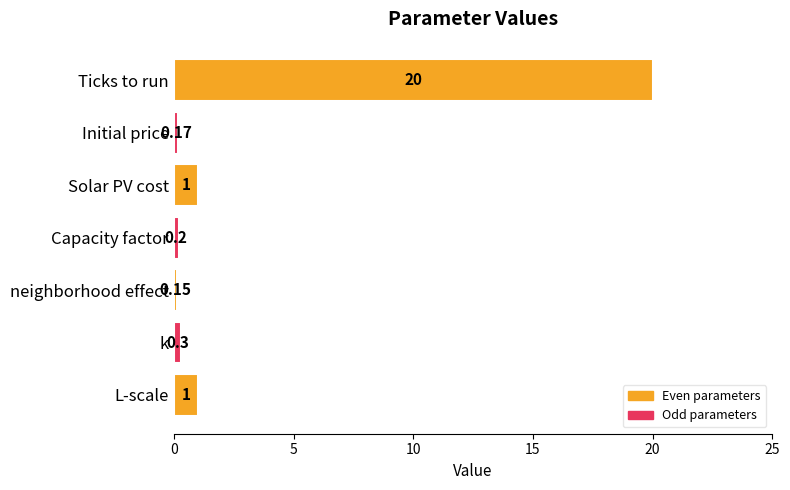

What is the sum of the values at L-scale and Solar PV cost?

2.0